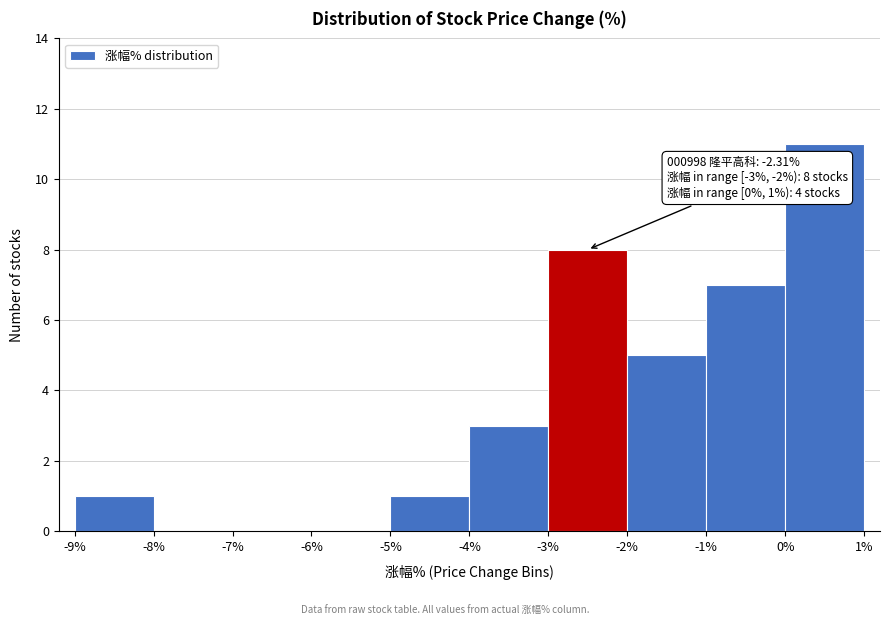

Which range on the x-axis has the tallest bar?

0% to 1%